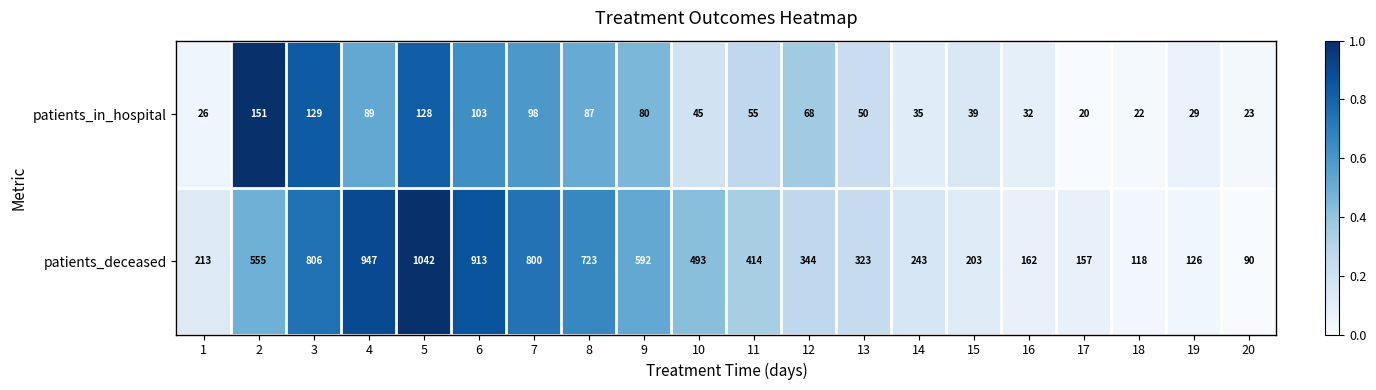

What is the spread (max minus min) of values at 12?

276